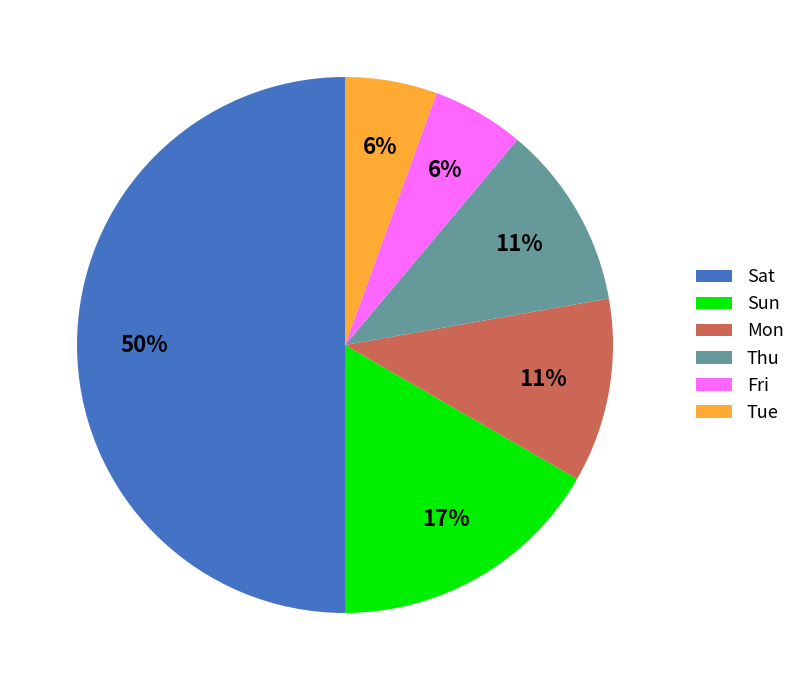

Which has a higher value, Mon or Tue?

Mon